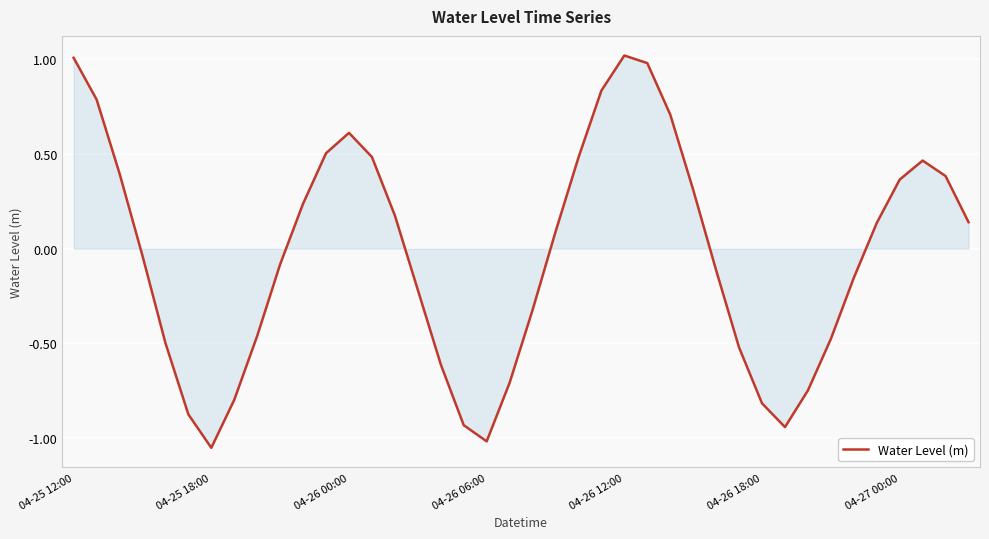

What is the difference between the maximum and minimum values?

2.1